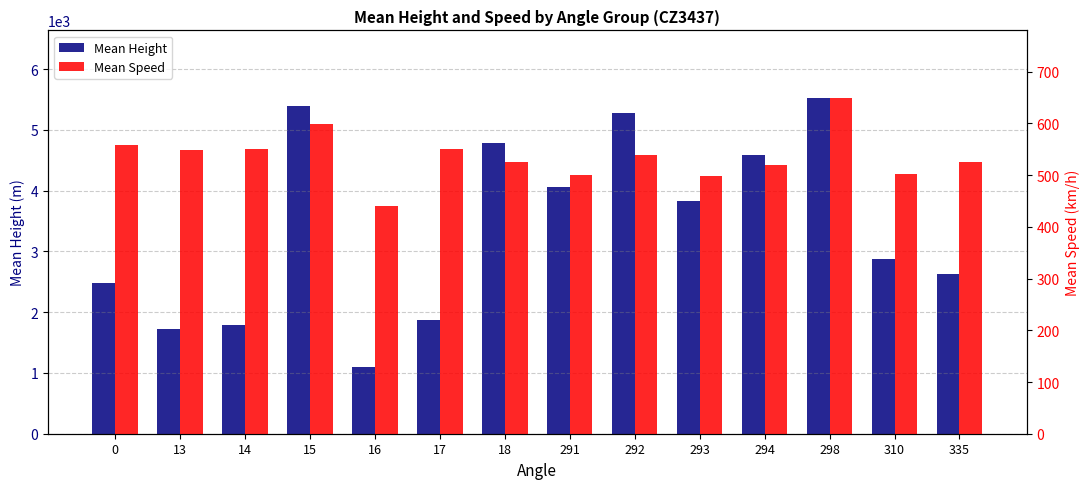

True or false: Mean Speed has a value of 971.8 at 15.

False